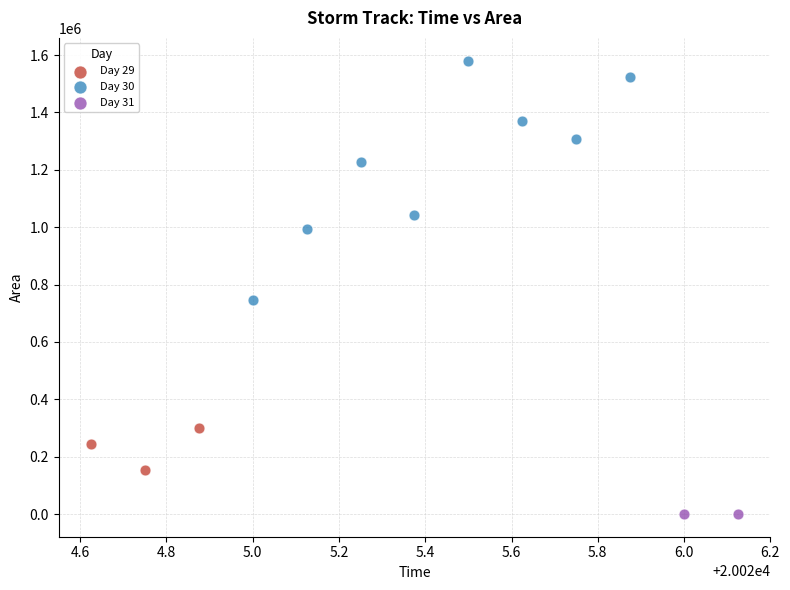

What are all the series names shown in the legend?

Day 29, Day 30, Day 31